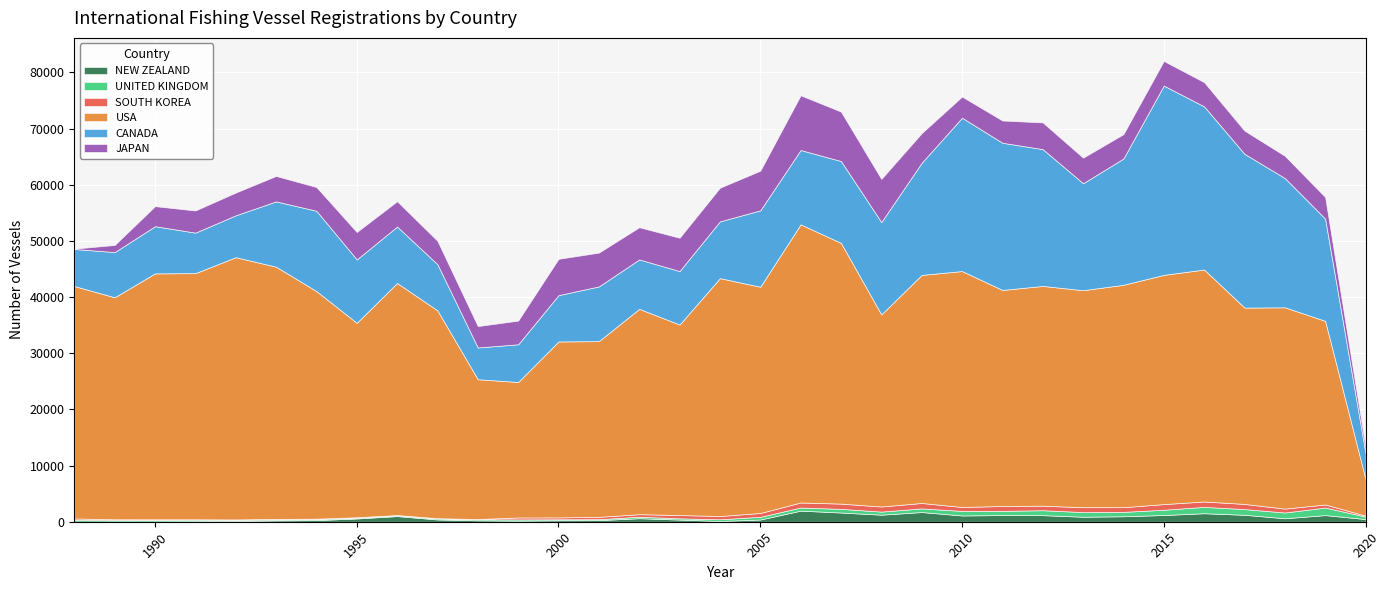

True or false: USA has a value of 68999 at 2015.

False